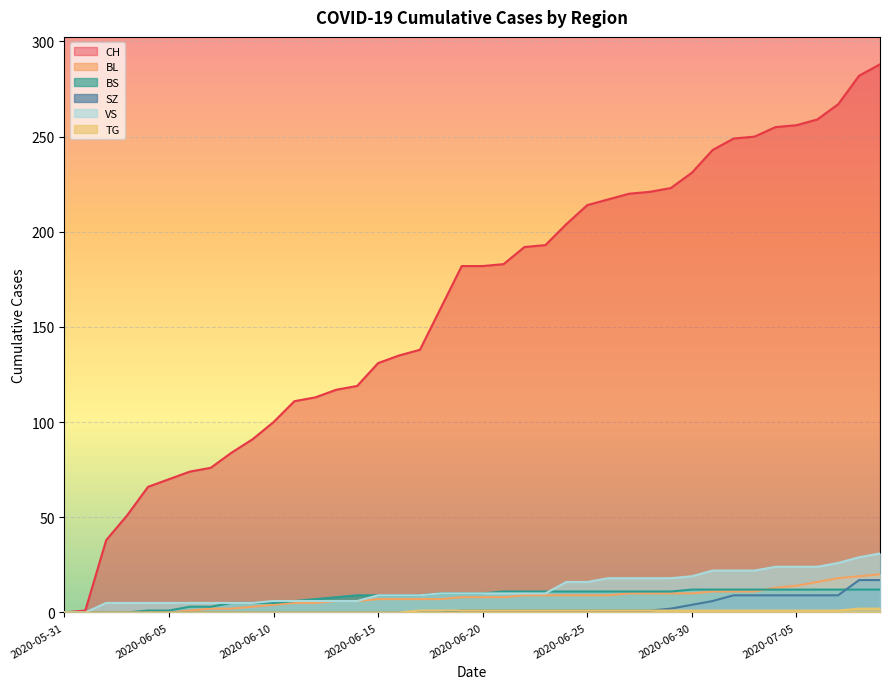

What is the sum of the BS values at 2020-07-03 and 2020-06-08?

17